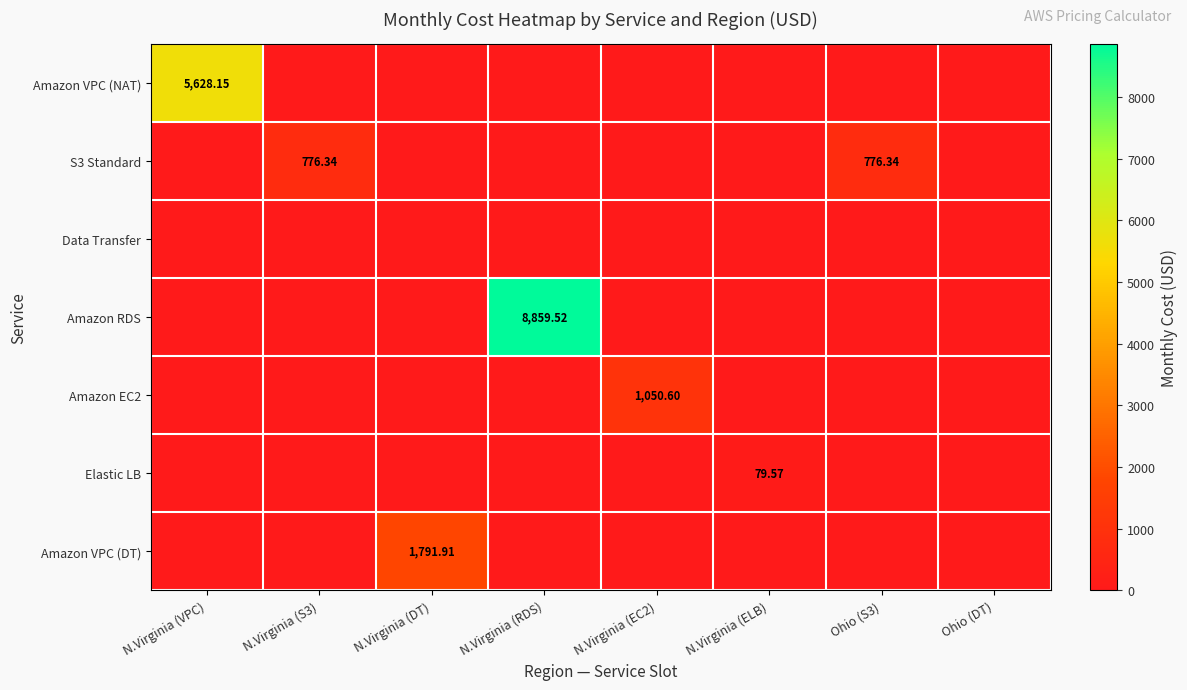

At which category is the sum across all series the highest?

N.Virginia (RDS)